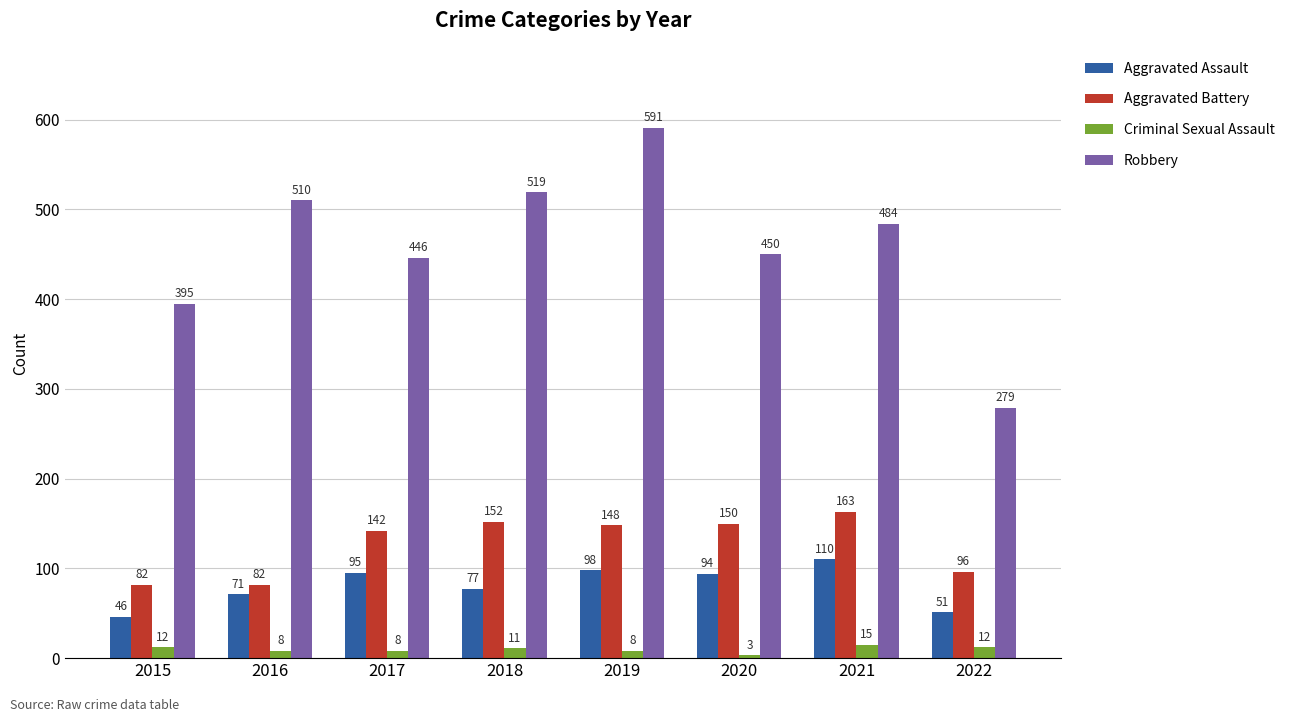

At which label does Robbery reach its minimum?

2022